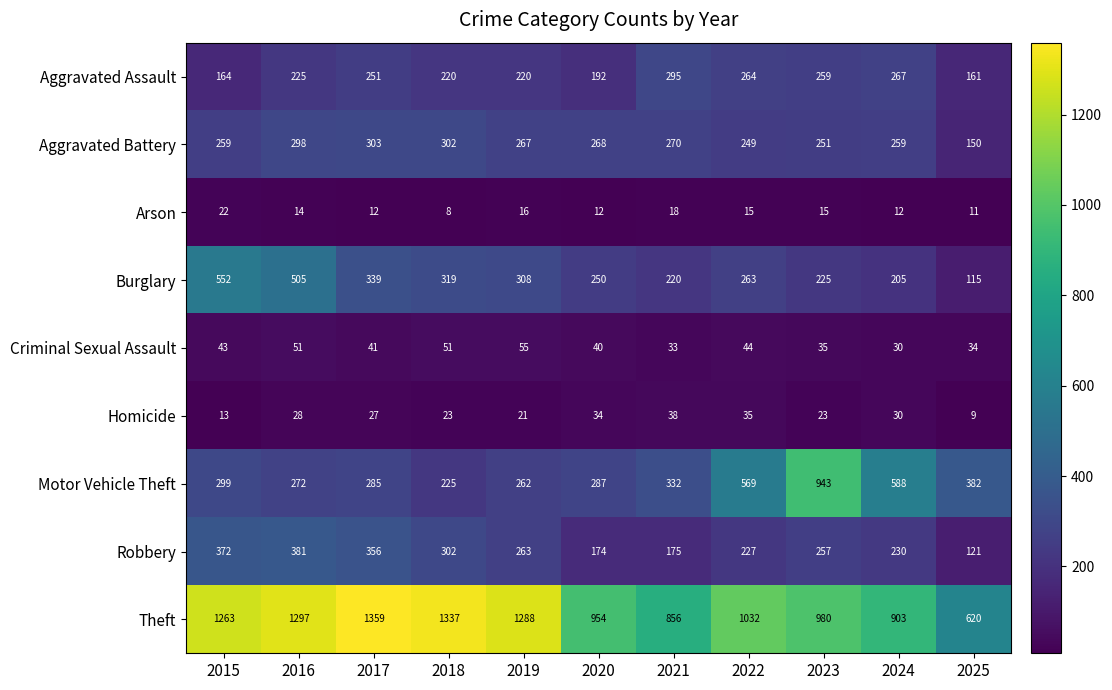

What is the difference between the maximum and minimum values in the Homicide series?

29